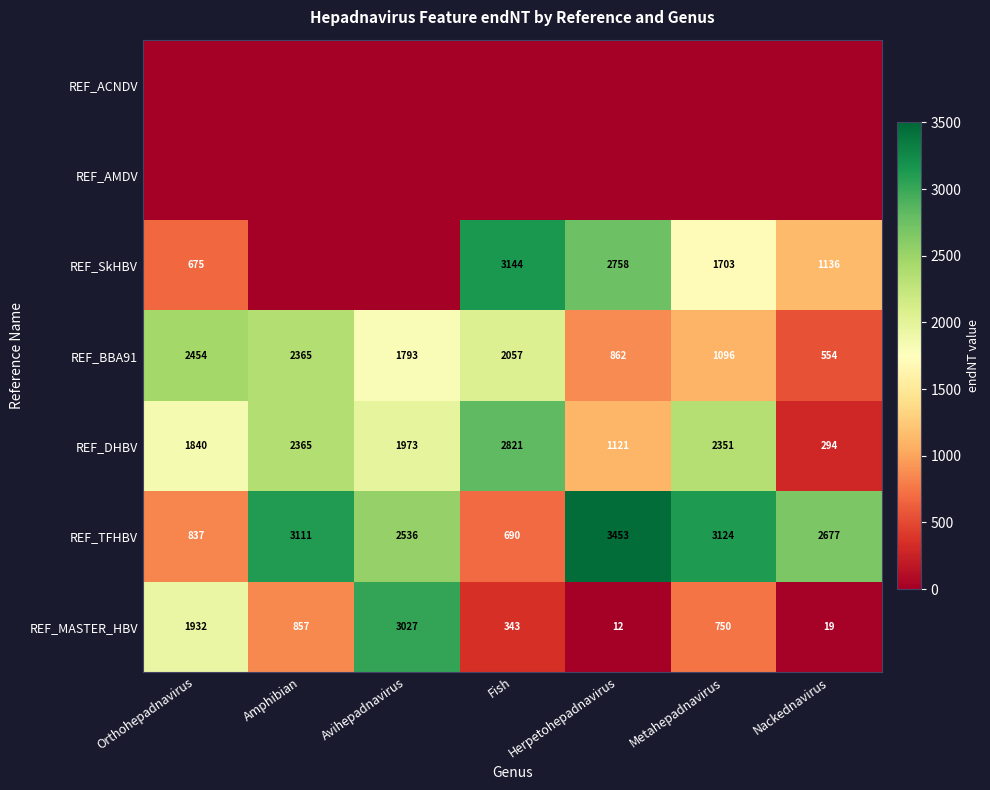

How many data points in REF_MASTER_HBV are less than 750?

3